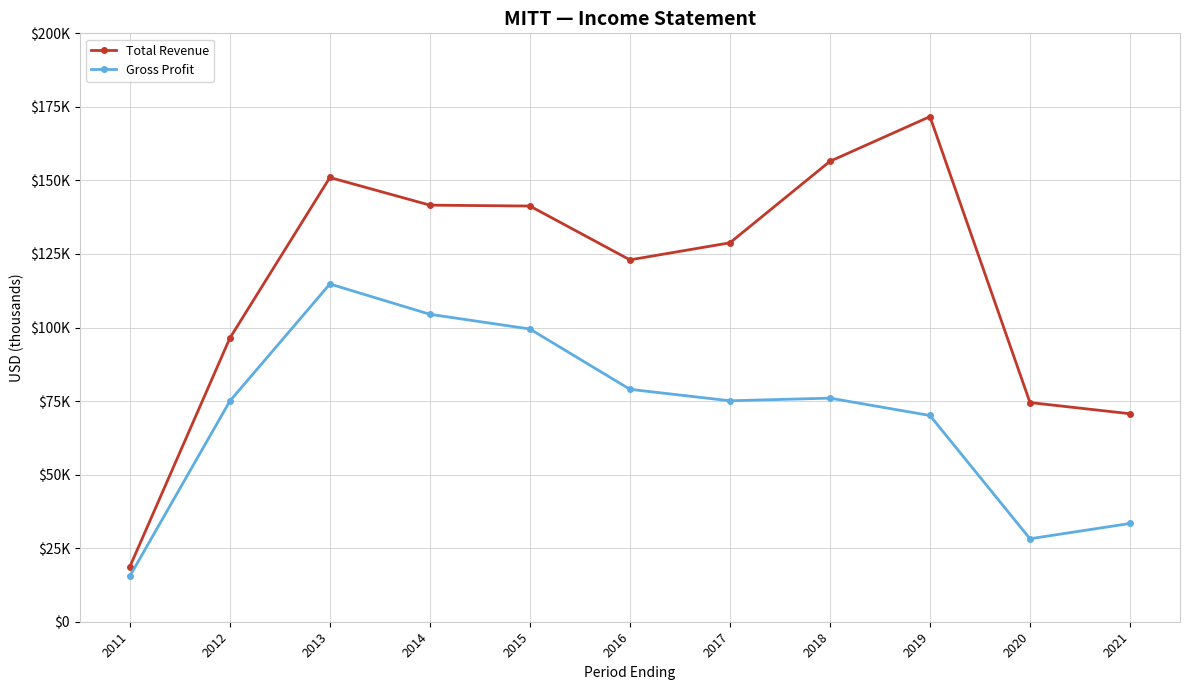

List the series in order of their overall mean, lowest first.

Gross Profit, Total Revenue